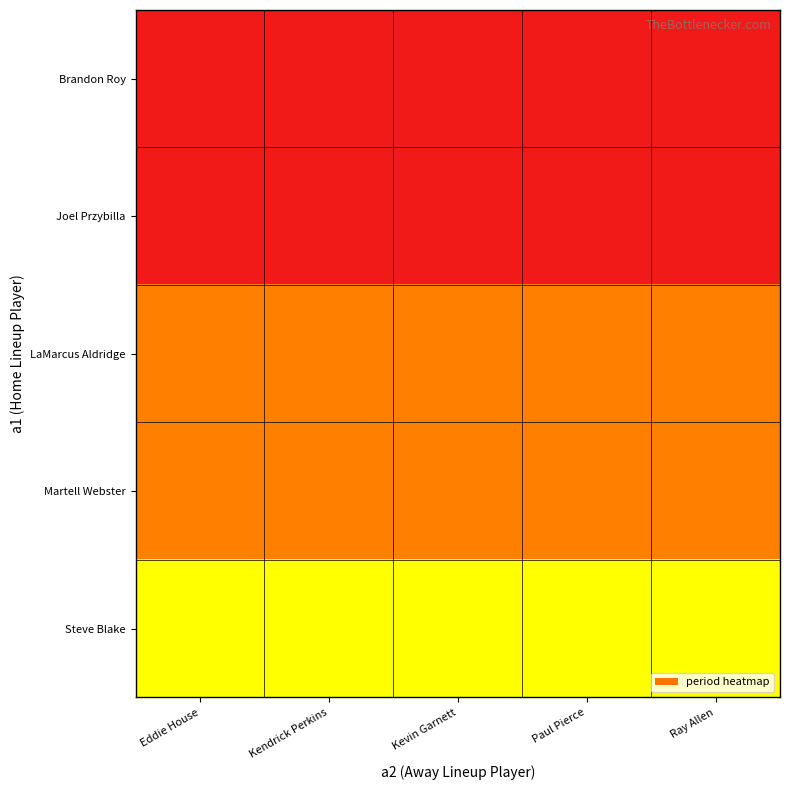

At which category does the chart reach its minimum across all series?

Eddie House